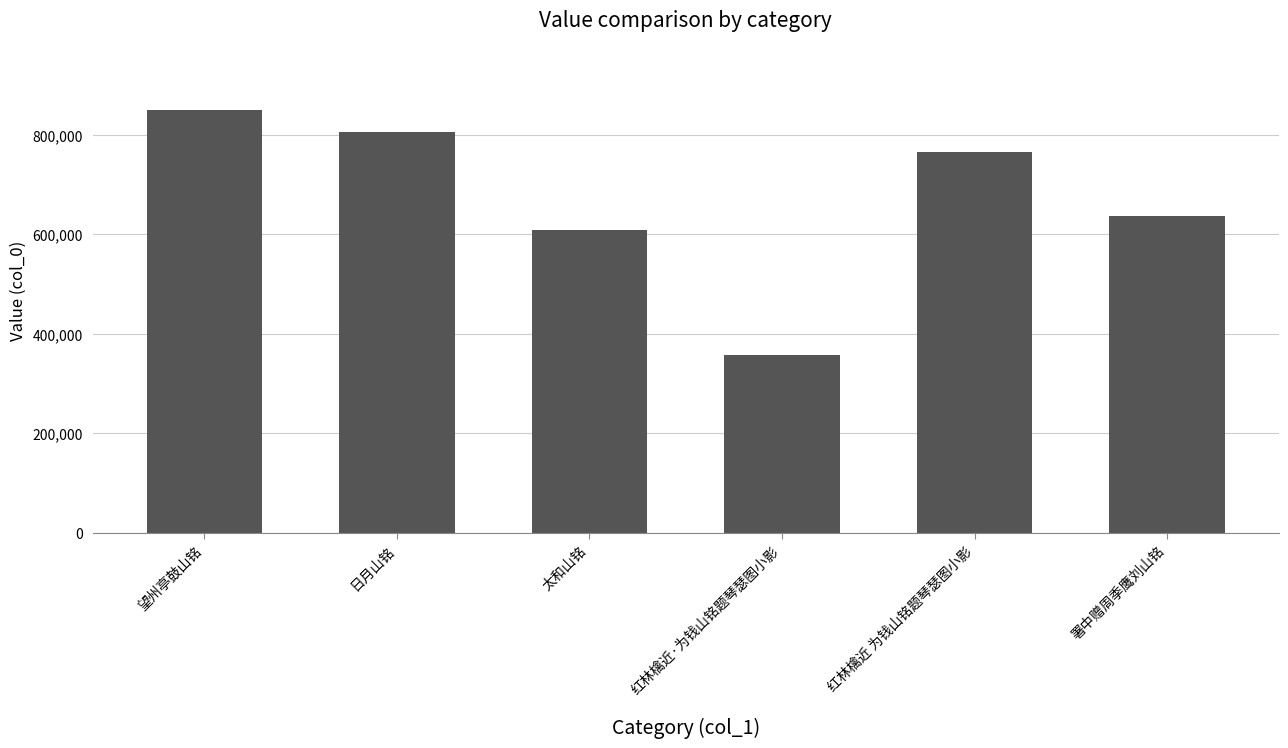

List the labels in order of value, smallest first.

红林檎近·为钱山铭题琴瑟图小影, 太和山铭, 署中赠周季鹰刘山铭, 红林檎近 为钱山铭题琴瑟图小影, 日月山铭, 望州亭鼓山铭